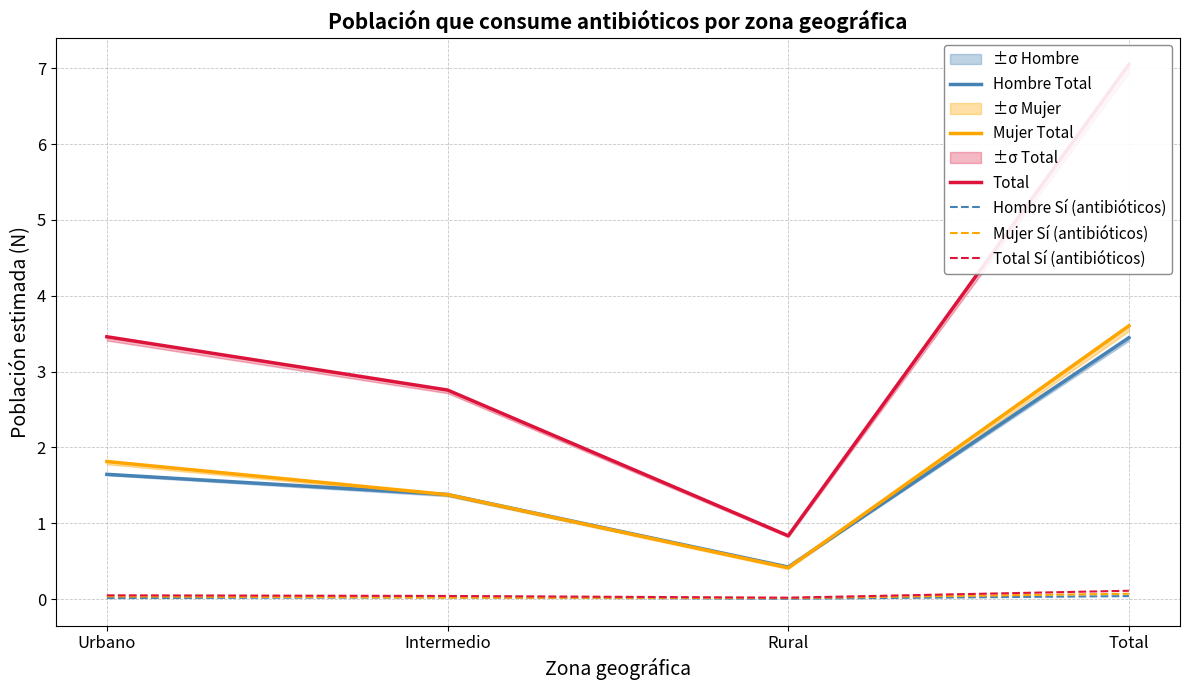

What is the sum of all Total values?

14.1